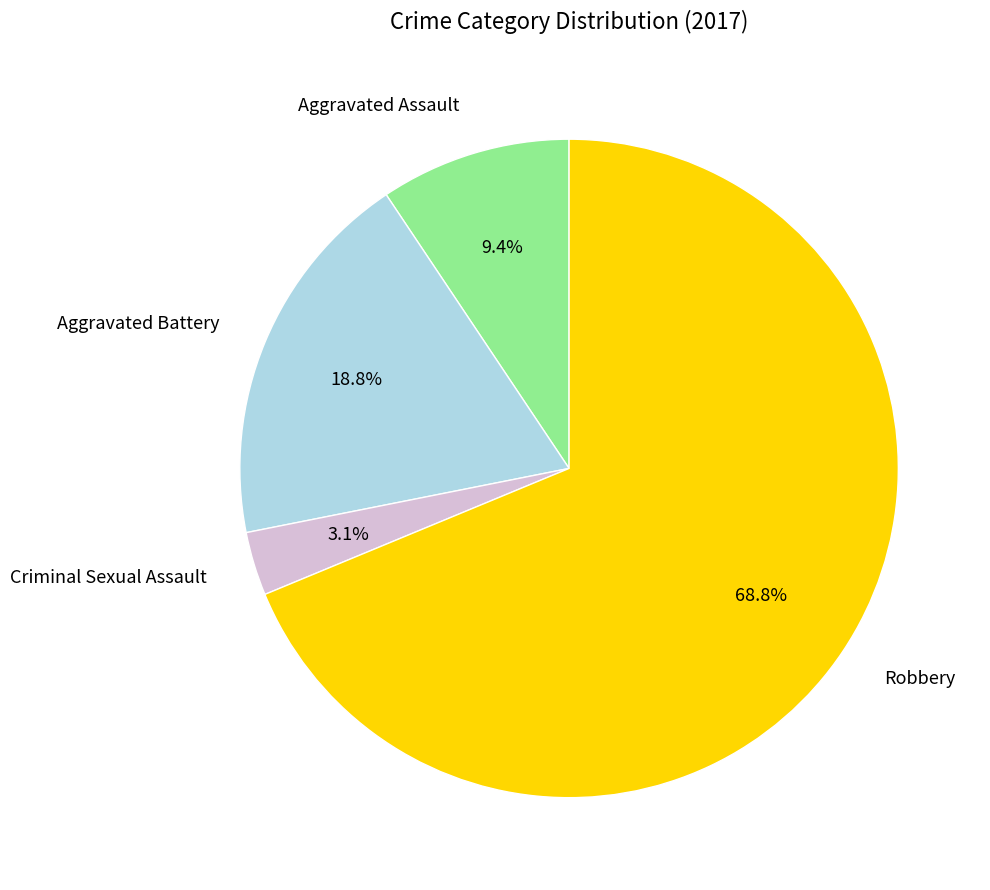

Rank the categories by value from lowest to highest.

Criminal Sexual Assault, Aggravated Assault, Aggravated Battery, Robbery